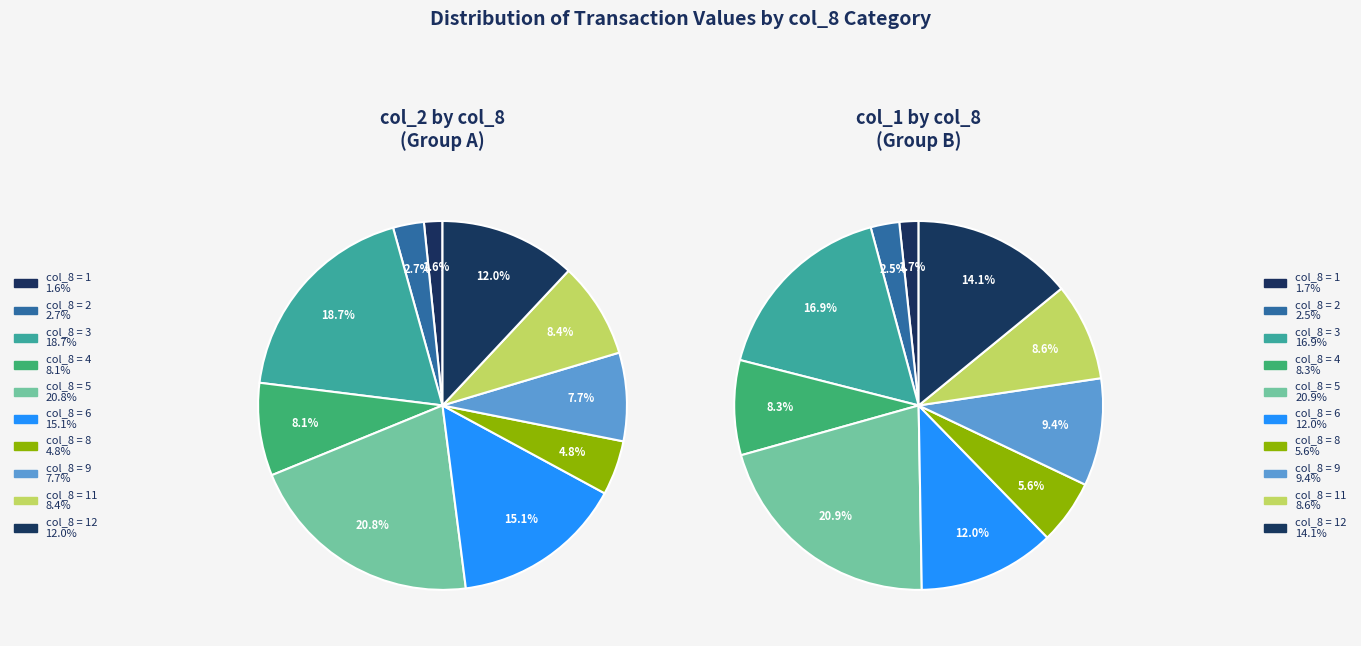

Does 4 account for over 50% of the chart?

No